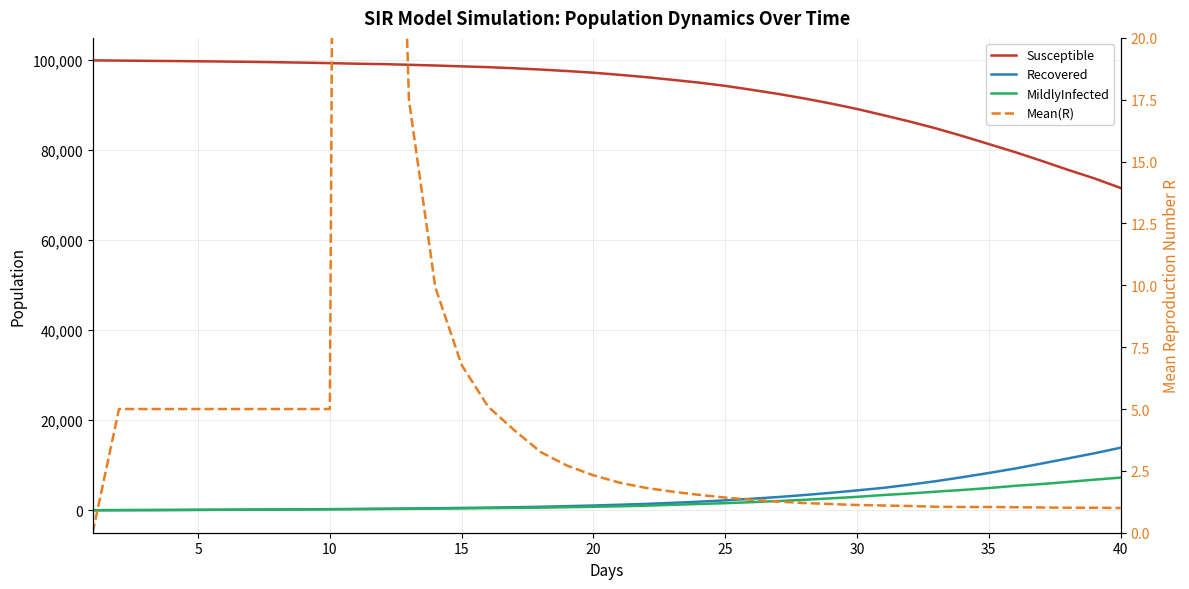

True or false: Mean(R) has more than 0 points higher than both neighbors.

True